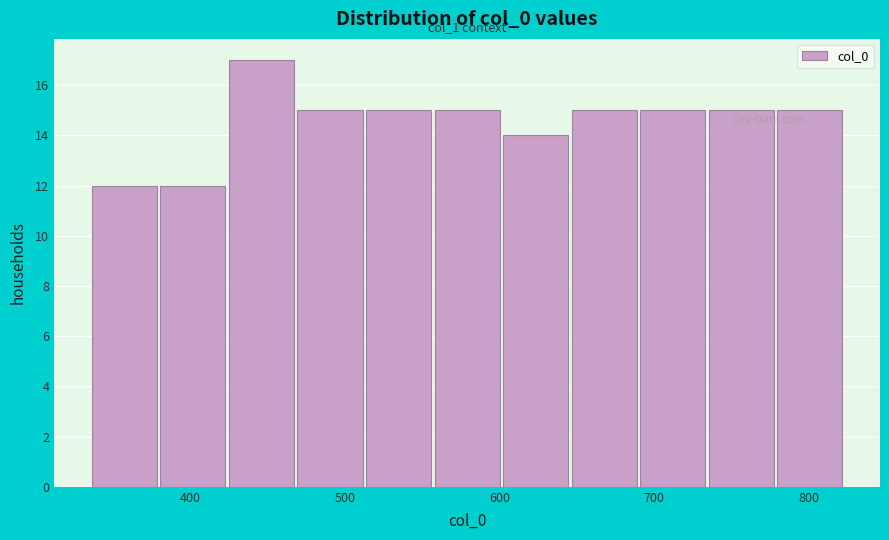

Over which range of the x-axis is the bar tallest?

420 to 470